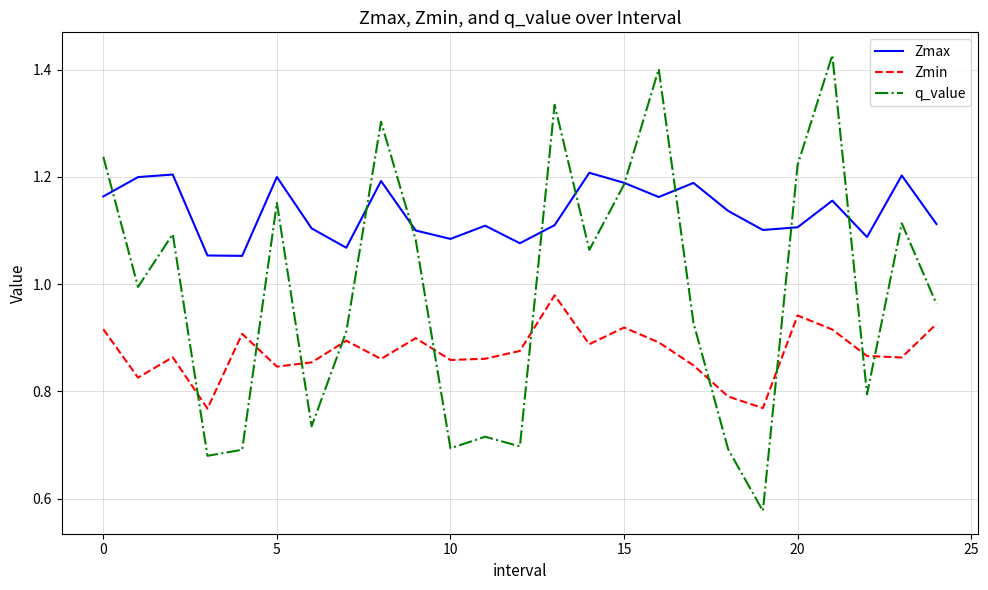

List the series in order of their overall mean, highest first.

Zmax, q_value, Zmin